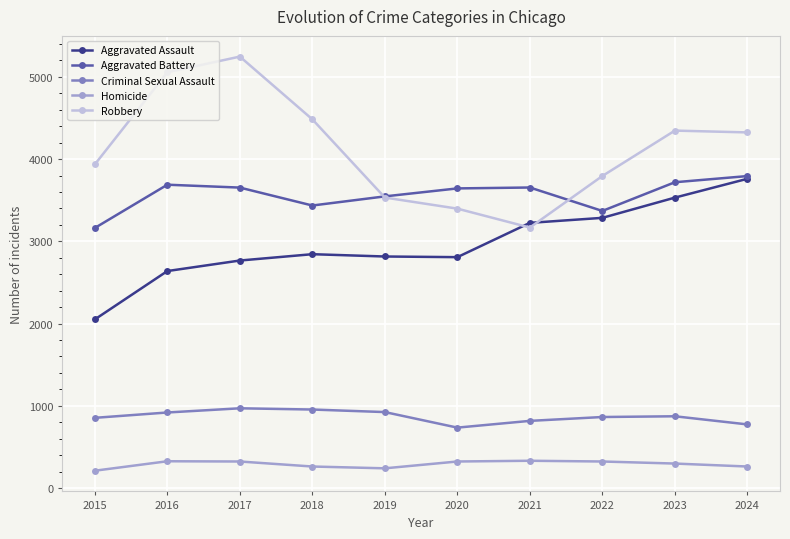

Which series has the widest spread of values?

Robbery